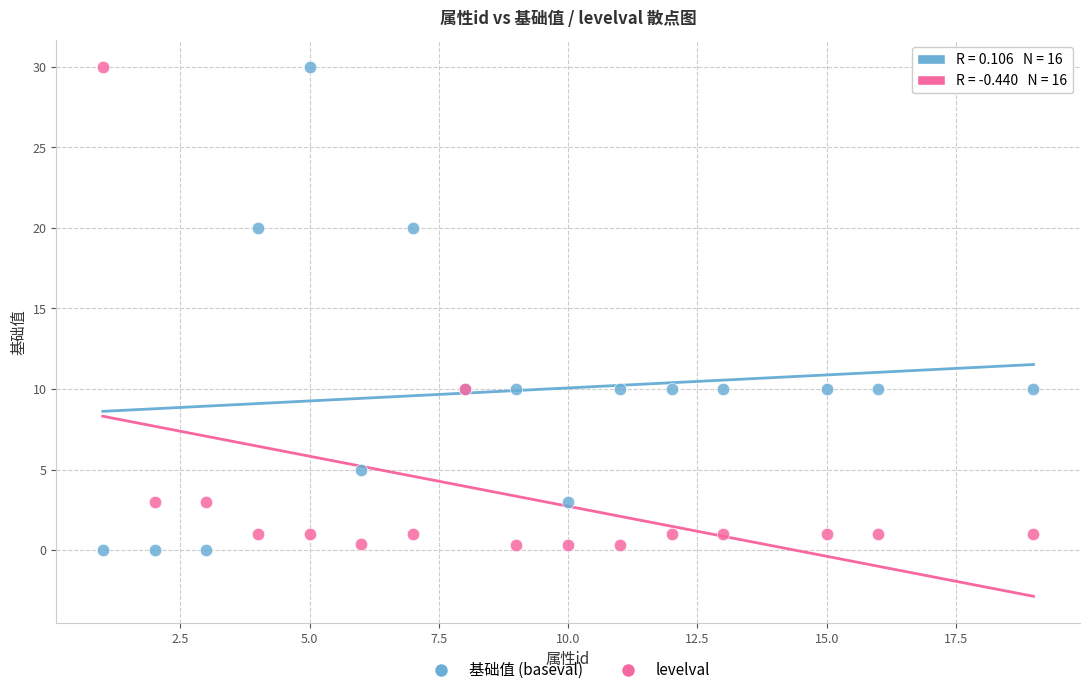

What is the X range (max minus min) for the scatter plot?

18.0